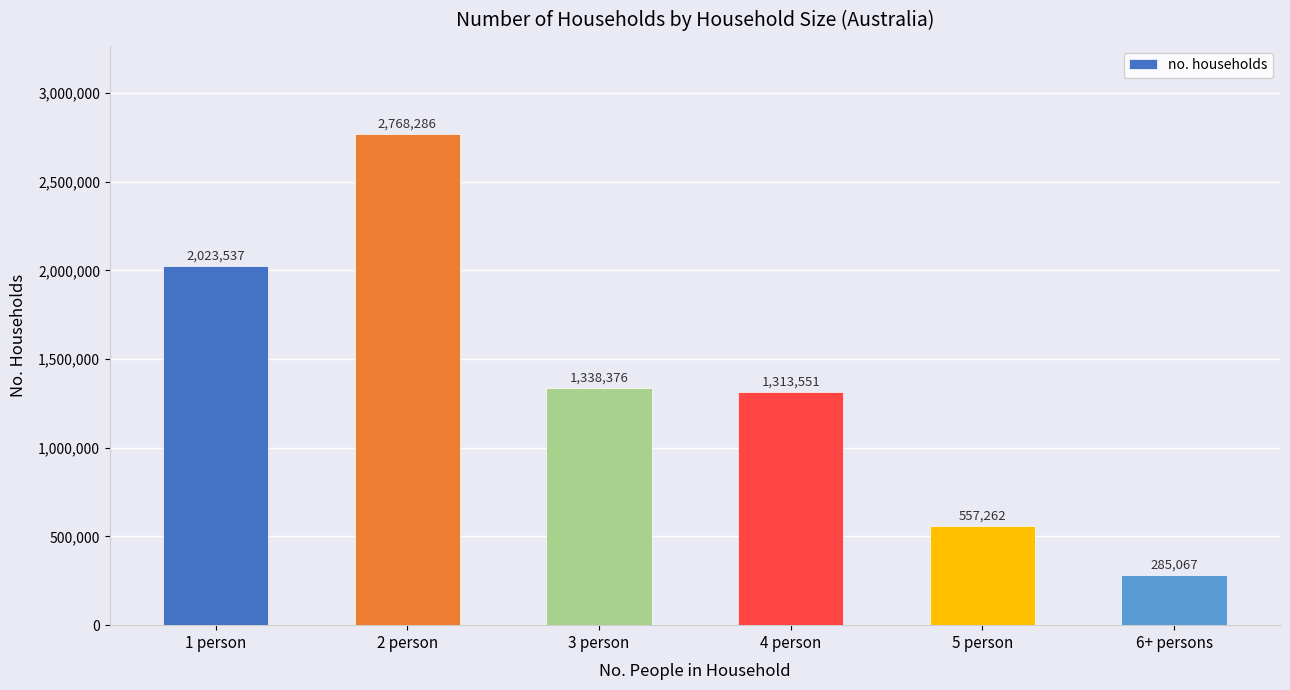

At which label is the value closest to 1526676?

3 person